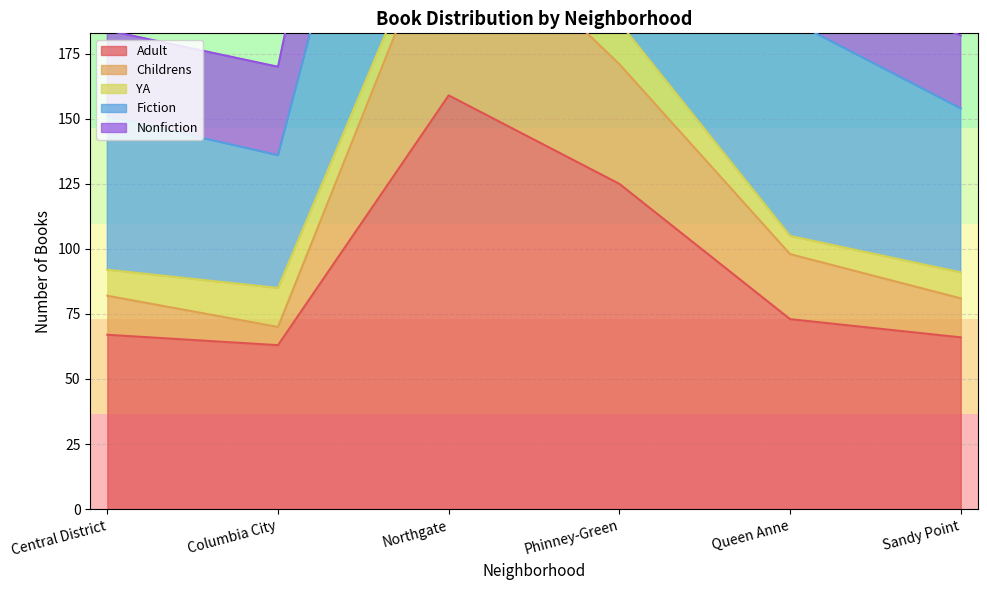

What is the label of the 5th point from the right?

Columbia City